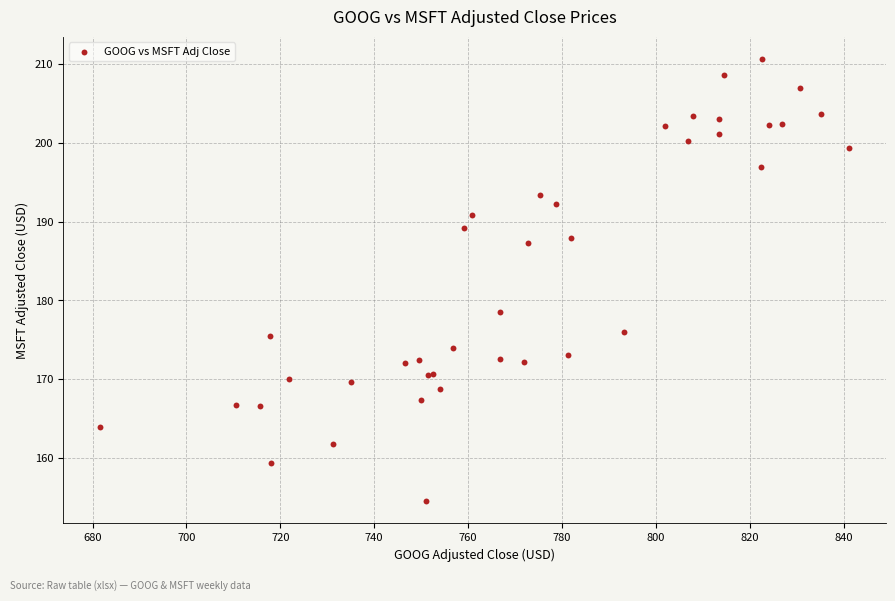

What Y value in the scatter plot is closest to 182?

178.5